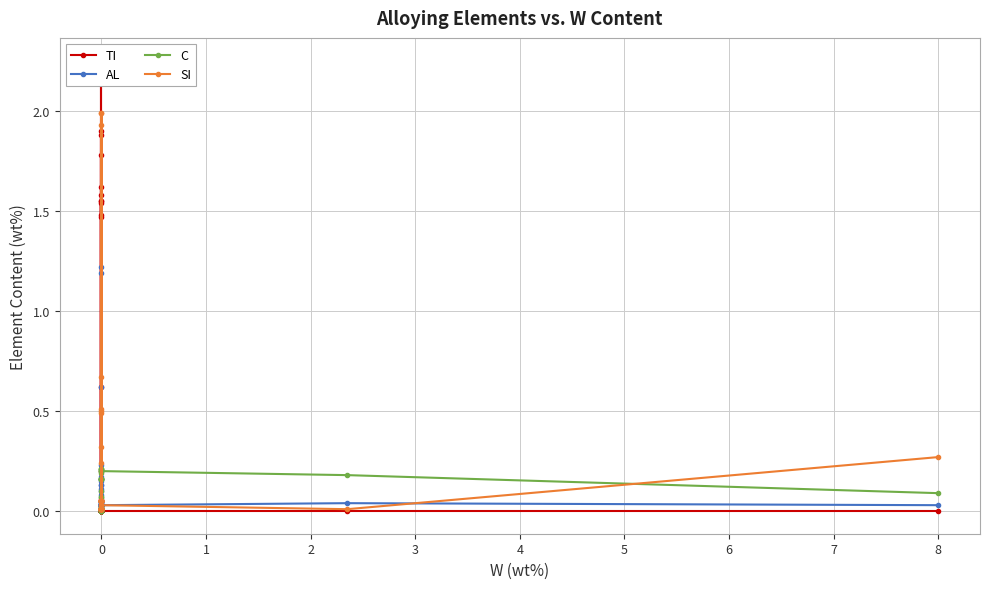

Reading right to left, list all the values displayed in this chart.

TI: 0.0	0.0	0.0	0.0	0.0	0.0	0.0	0.0	0.0	0.0	0.0	1.5	0.2	0.0	0.0	0.0	0.0	0.0	1.8	1.5	0.1	0.6	0.0	0.0	1.6	0.0	0.0	0.0	0.0	1.6	1.9	1.9	0.0	0.1	2.2	0.0	0.0	1.6	1.5	1.6
AL: 0.0	0.0	0.0	0.0	1.2	0.0	0.0	0.0	0.1	0.1	0.1	0.2	0.0	1.2	0.0	0.1	0.1	0.0	0.2	0.6	0.0	0.0	0.0	0.0	0.2	0.0	0.0	0.0	0.0	0.1	0.0	0.0	0.1	0.0	0.1	0.0	0.0	0.1	0.1	0.1
C: 0.1	0.2	0.2	0.2	0.0	0.2	0.0	0.1	0.2	0.2	0.0	0.0	0.0	0.0	0.2	0.2	0.2	0.1	0.0	0.0	0.0	0.0	0.0	0.2	0.2	0.0	0.2	0.2	0.2	0.0	0.0	0.0	0.2	0.0	0.0	0.1	0.2	0.0	0.0	0.0
SI: 0.3	0.0	0.0	2.0	0.0	0.5	0.0	0.3	0.0	0.0	0.0	0.1	0.0	0.0	0.5	0.0	0.0	0.0	0.1	0.1	1.9	0.0	0.7	0.0	0.1	0.0	0.0	0.0	0.0	0.1	0.1	0.1	0.0	2.0	0.1	0.2	0.5	0.1	0.1	0.1